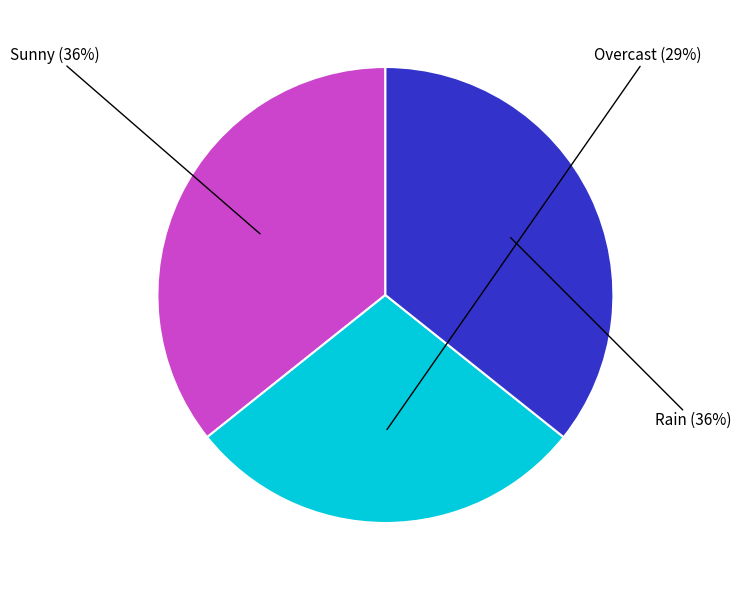

To the nearest percent, what is the difference between the largest and smallest slice percentages?

7%